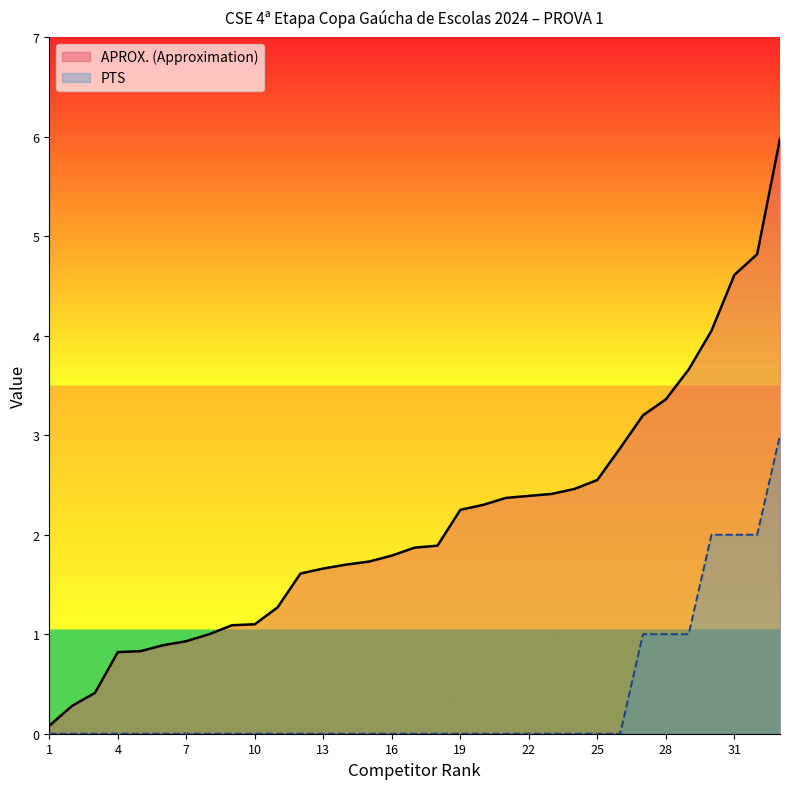

True or false: PTS and APROX. (Approximation) cross at least once.

False